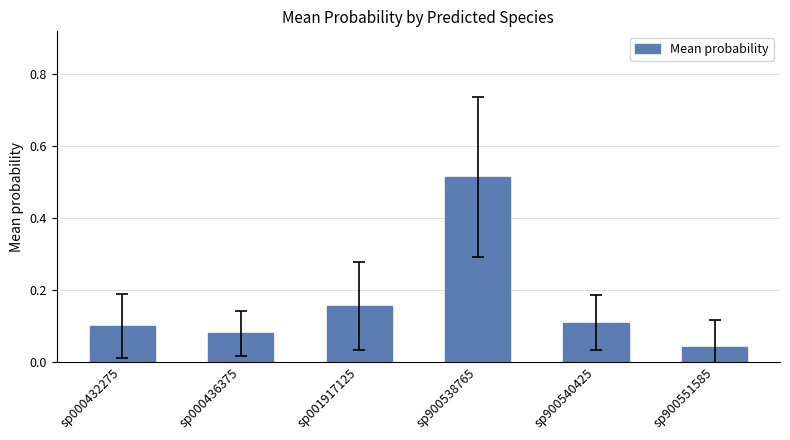

The value at sp000436375 is 0.1. True or false?

True